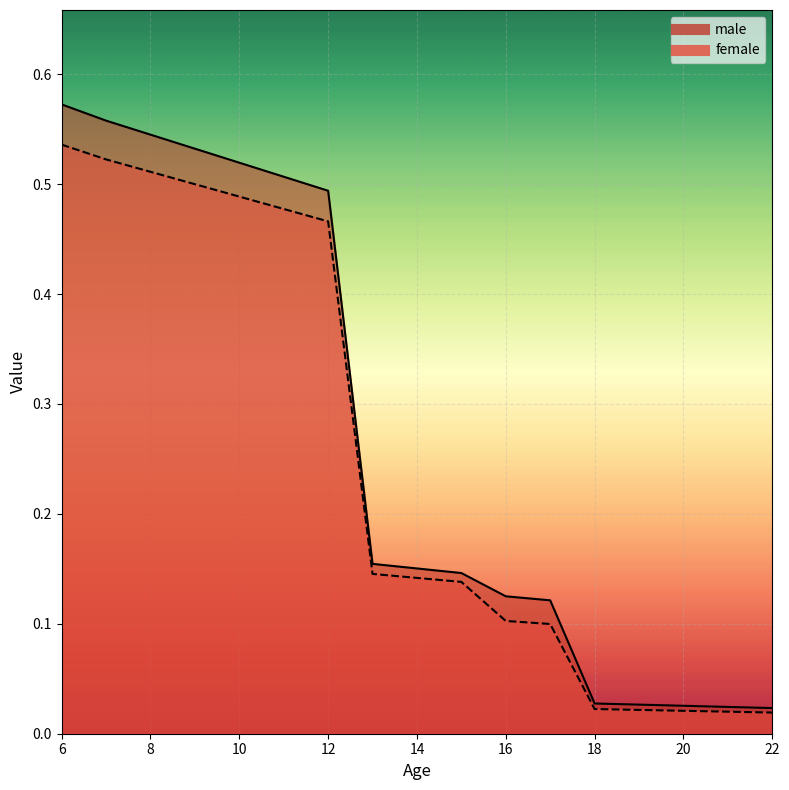

True or false: female and male cross at least once.

False